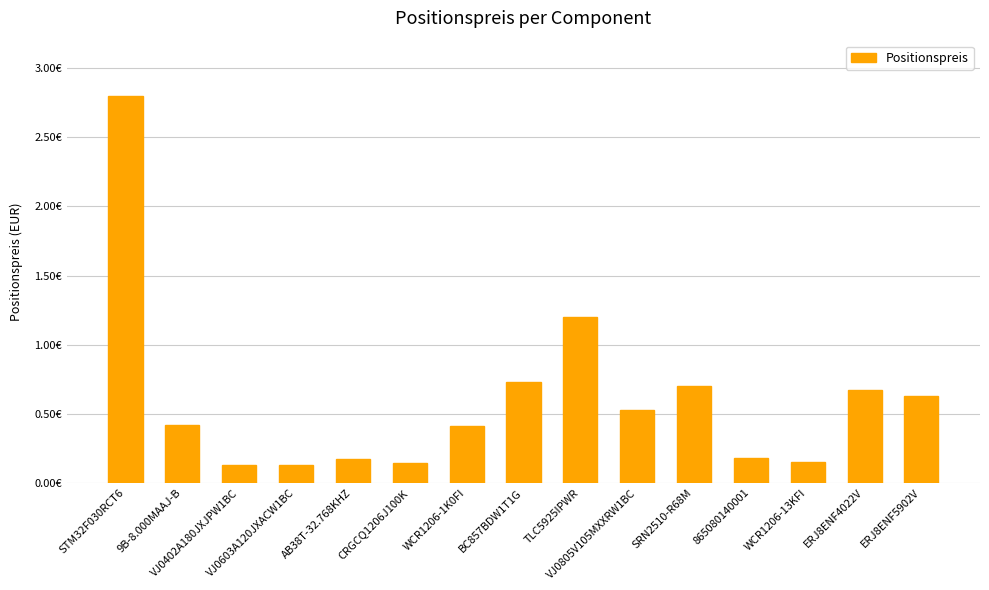

Does the chart contain any negative values?

No